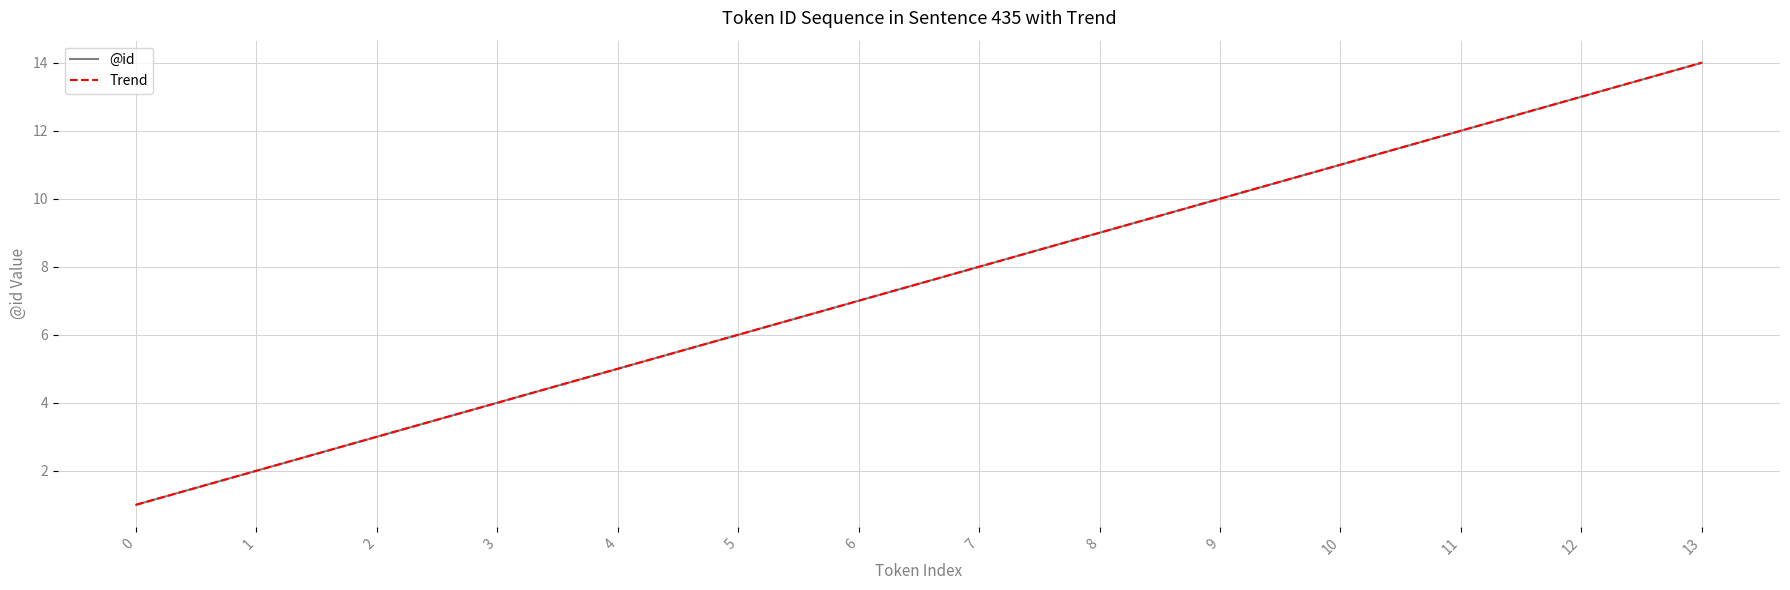

Rank the categories by value from highest to lowest.

13, 12, 11, 10, 9, 8, 7, 6, 5, 4, 3, 2, 1, 0